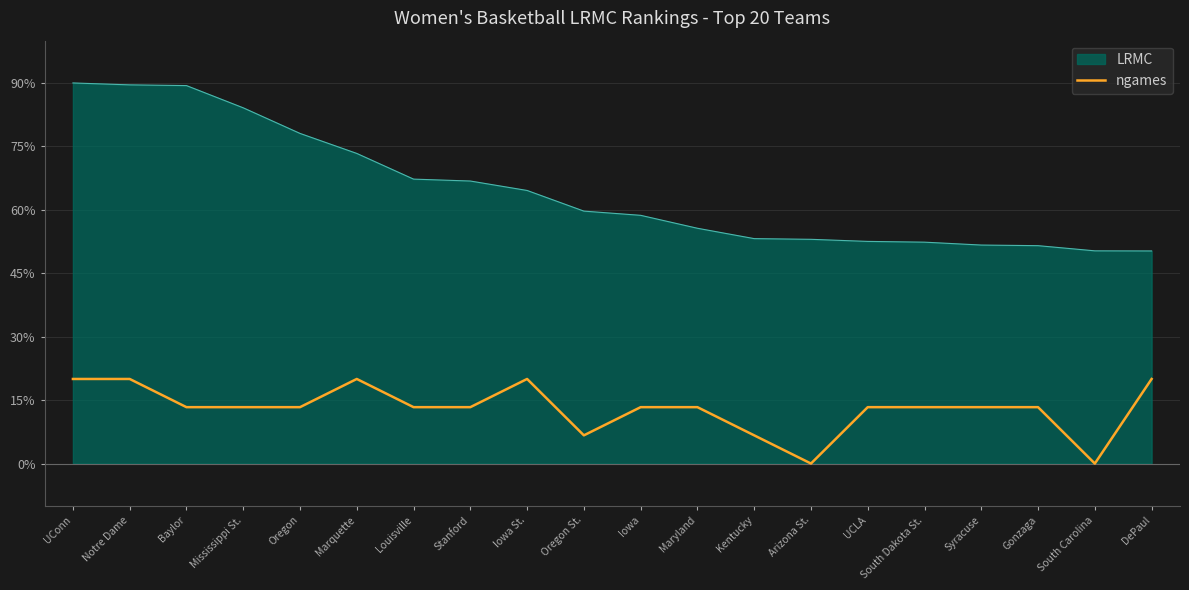

Which series changed the most between UConn and Arizona St.?

LRMC